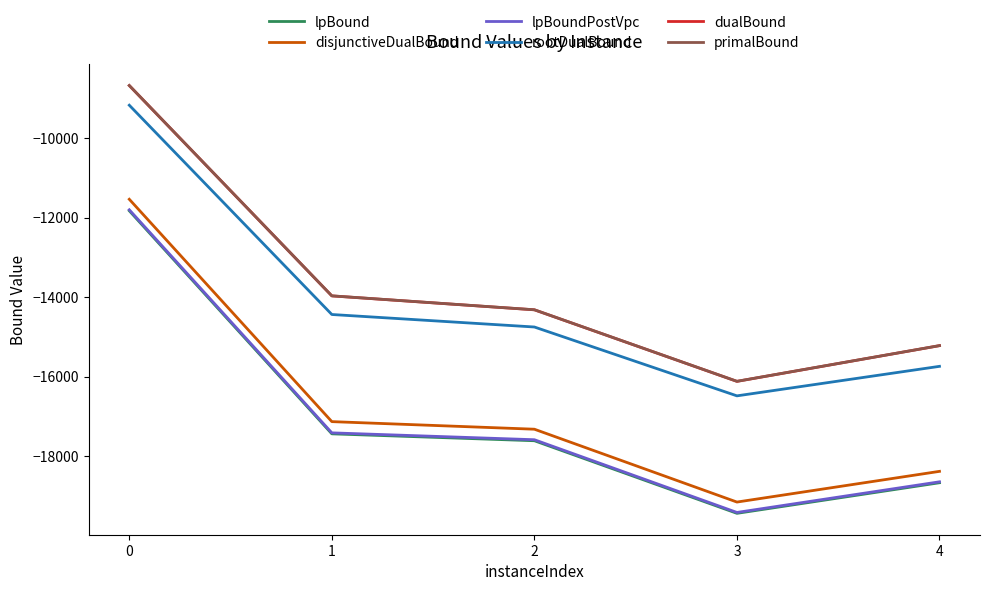

Where is the first local minimum for dualBound?

3